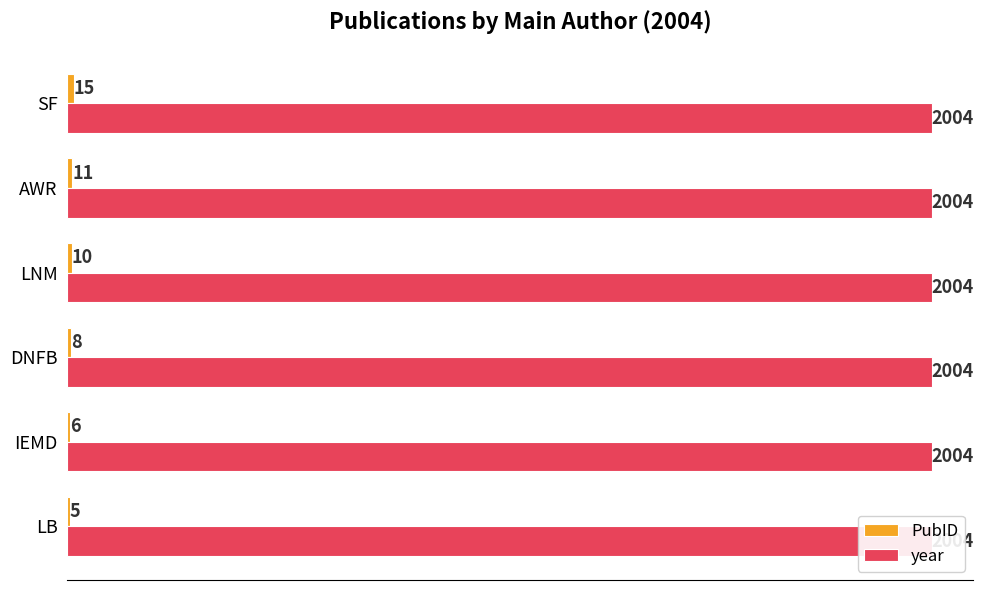

Reading left to right, what are all the values shown in this chart?

PubID: 5.0	6.0	8.0	10.0	11.0	15.0
year: 0.3	0.3	0.3	0.3	0.3	0.3